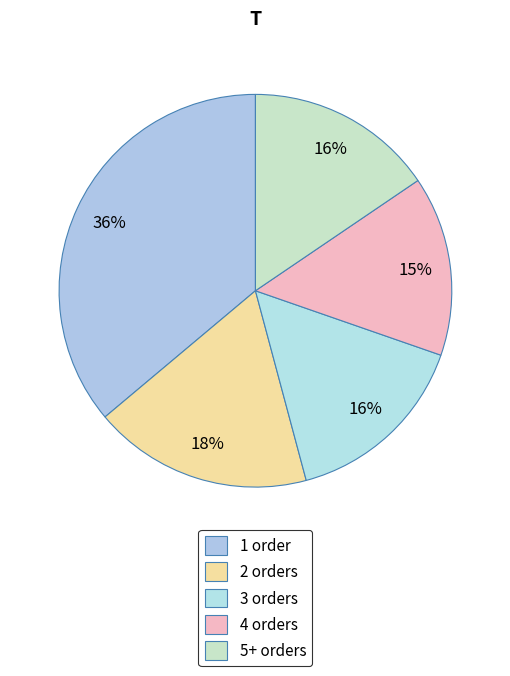

True or false: 2 orders accounts for 31% of the total.

False